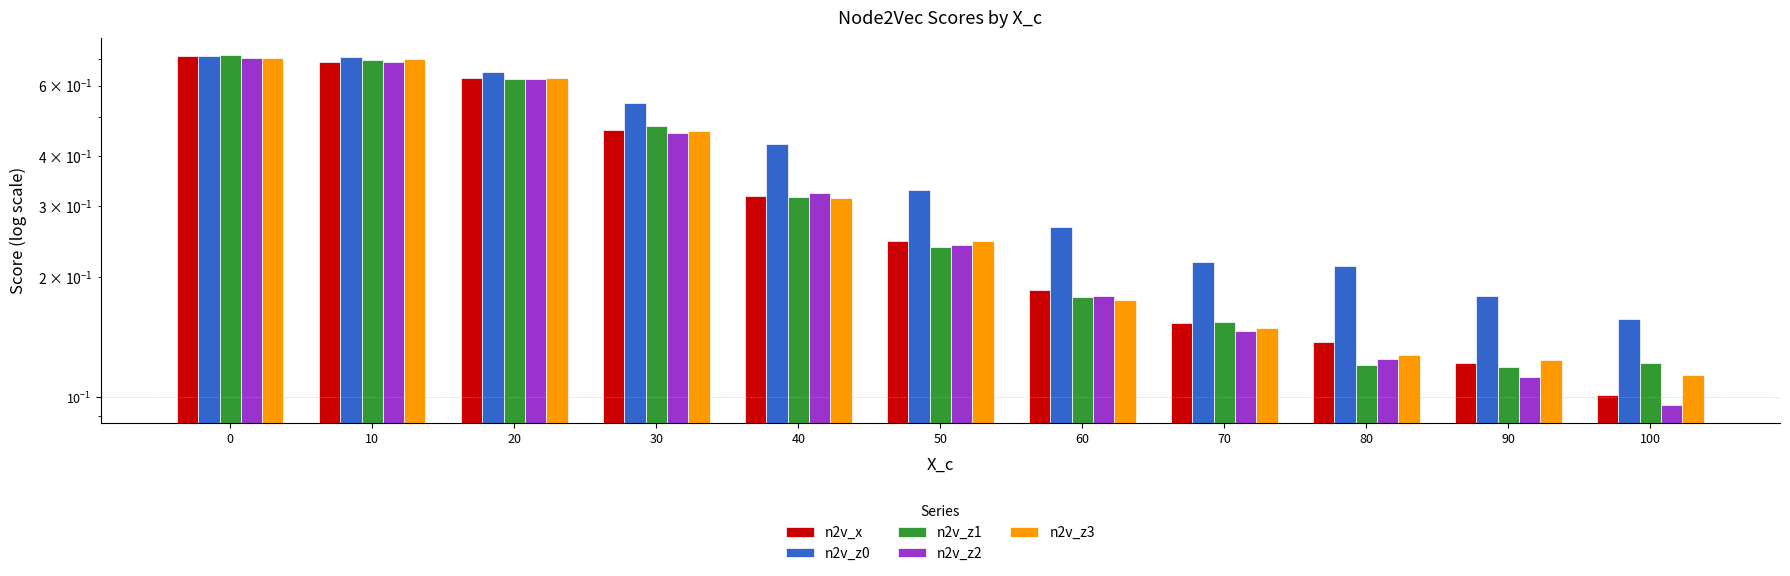

True or false: n2v_z3 has a value of 0.2 at 80.

False